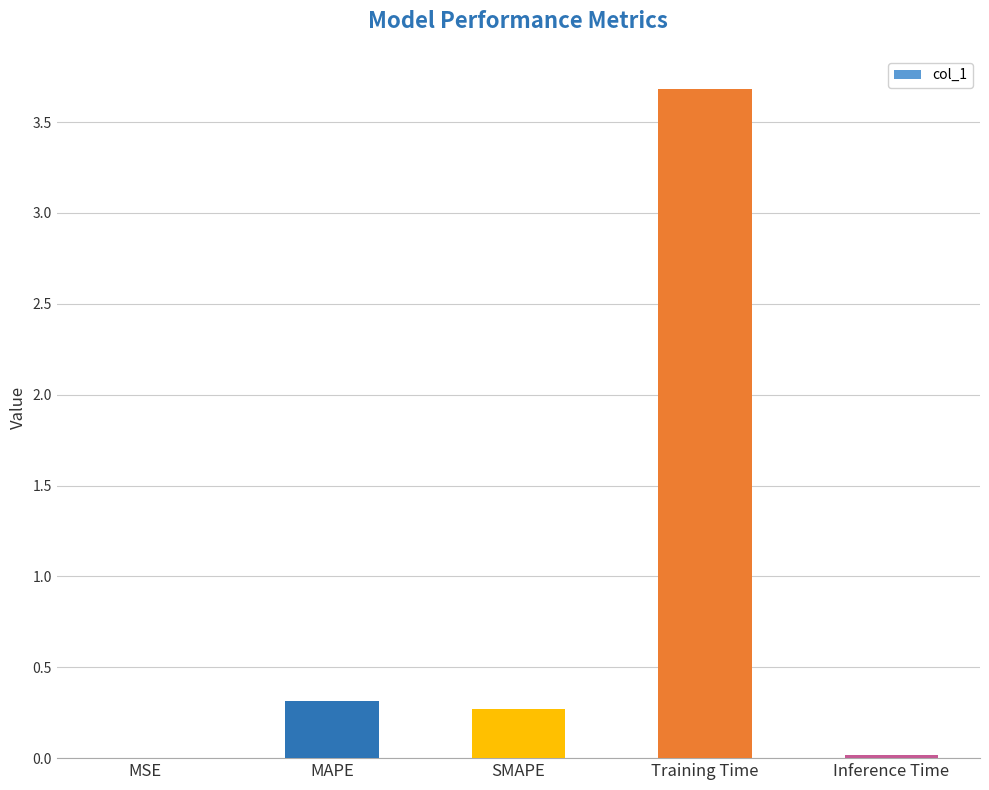

What is the sum of all values?

4.3